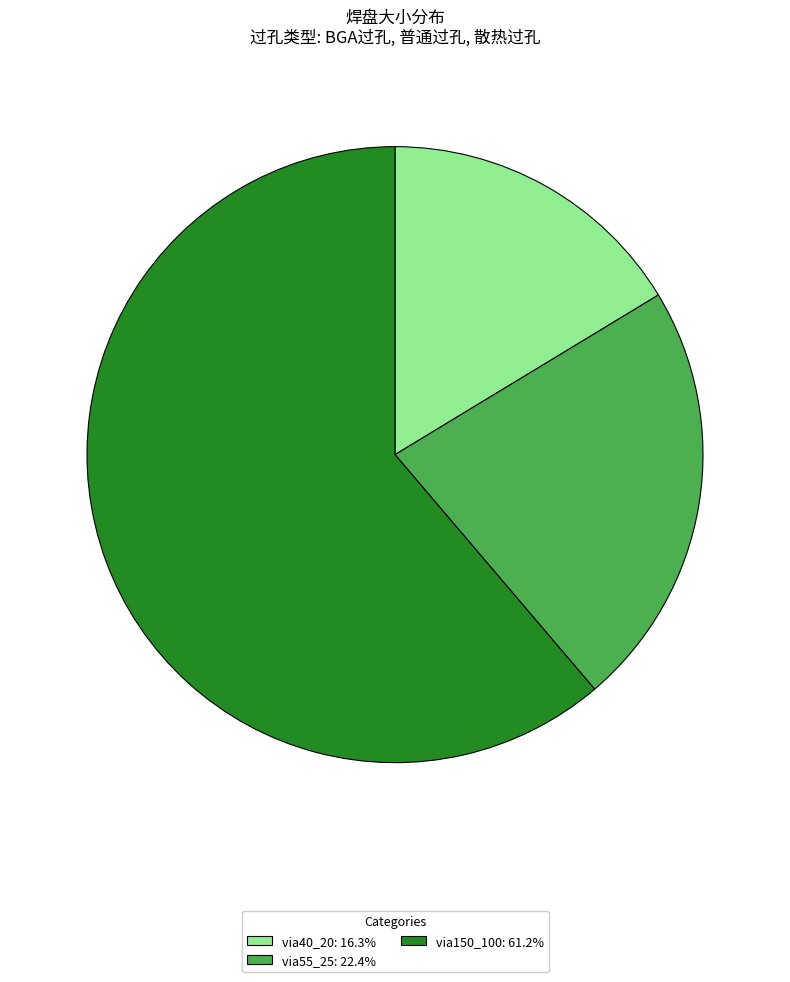

Is it true that via55_25 is 13% of the pie?

False